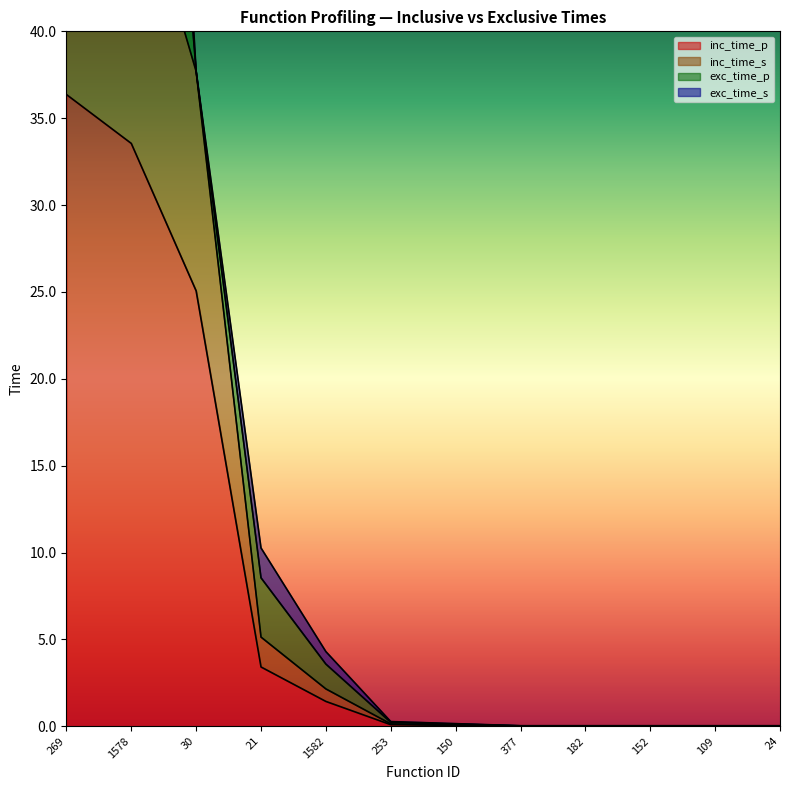

Where is inc_time_p nearest to the value 18?

30